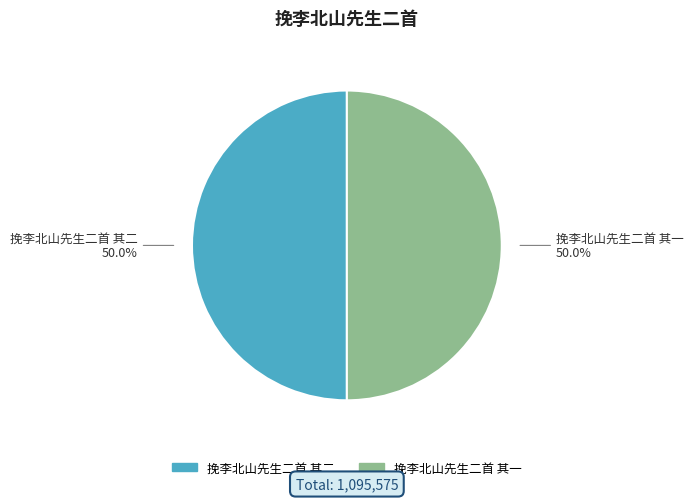

The 挽李北山先生二首 其二 slice represents 38% of the pie. True or false?

False